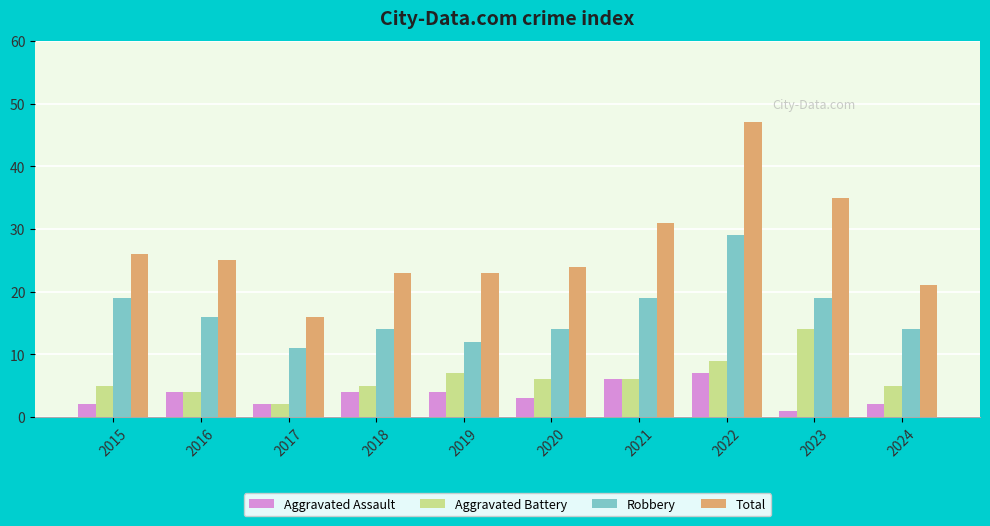

What is the difference between the maximum and second lowest values in the Total series?

26